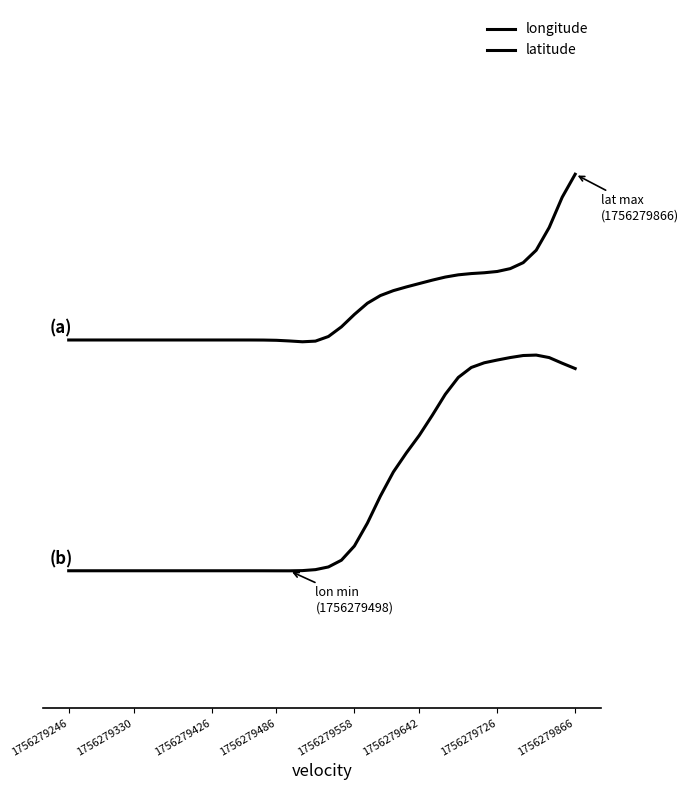

True or false: latitude and longitude intersect in this chart.

False